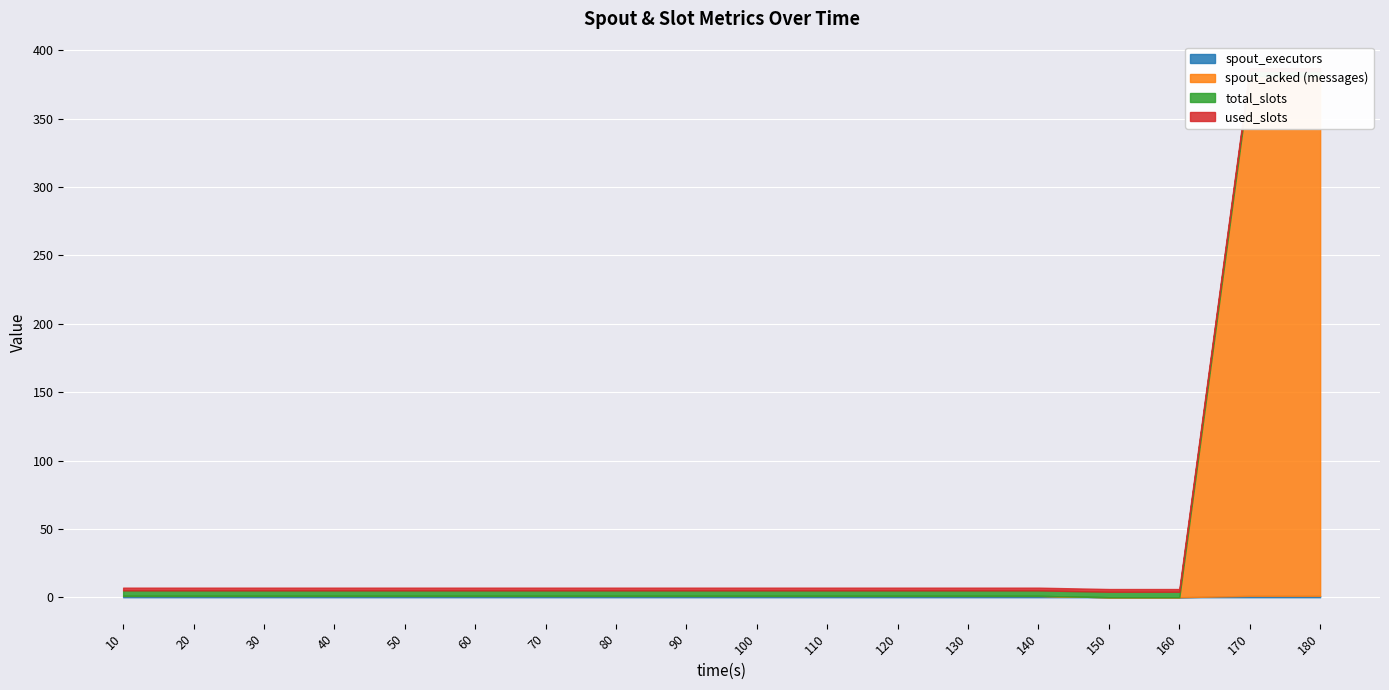

Reading right to left, list all the values displayed in this chart.

spout_executors: 180=1	170=1	160=0	150=0	140=1	130=1	120=1	110=1	100=1	90=1	80=1	70=1	60=1	50=1	40=1	30=1	20=1	10=1
spout_acked (messages): 180=380	170=380	160=0	150=0	140=0	130=0	120=0	110=0	100=0	90=0	80=0	70=0	60=0	50=0	40=0	30=0	20=0	10=0
total_slots: 180=4	170=4	160=4	150=4	140=4	130=4	120=4	110=4	100=4	90=4	80=4	70=4	60=4	50=4	40=4	30=4	20=4	10=4
used_slots: 180=2	170=2	160=2	150=2	140=2	130=2	120=2	110=2	100=2	90=2	80=2	70=2	60=2	50=2	40=2	30=2	20=2	10=2